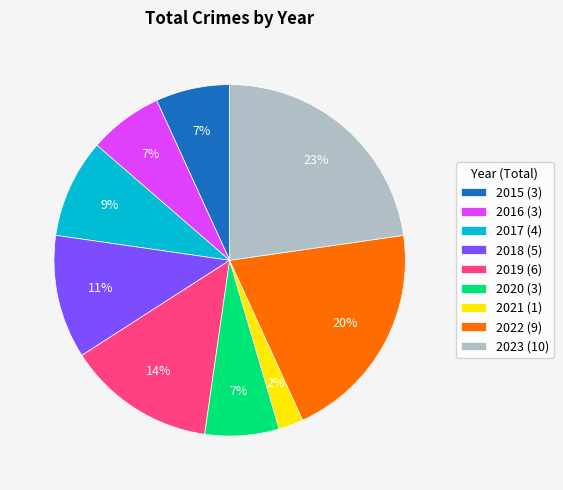

Is the sum of 2021 and 2016 greater than half?

No